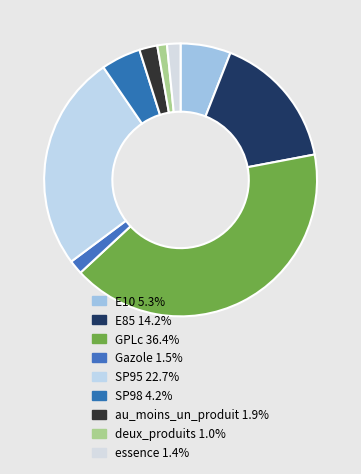

How many slices are in this pie chart?

9